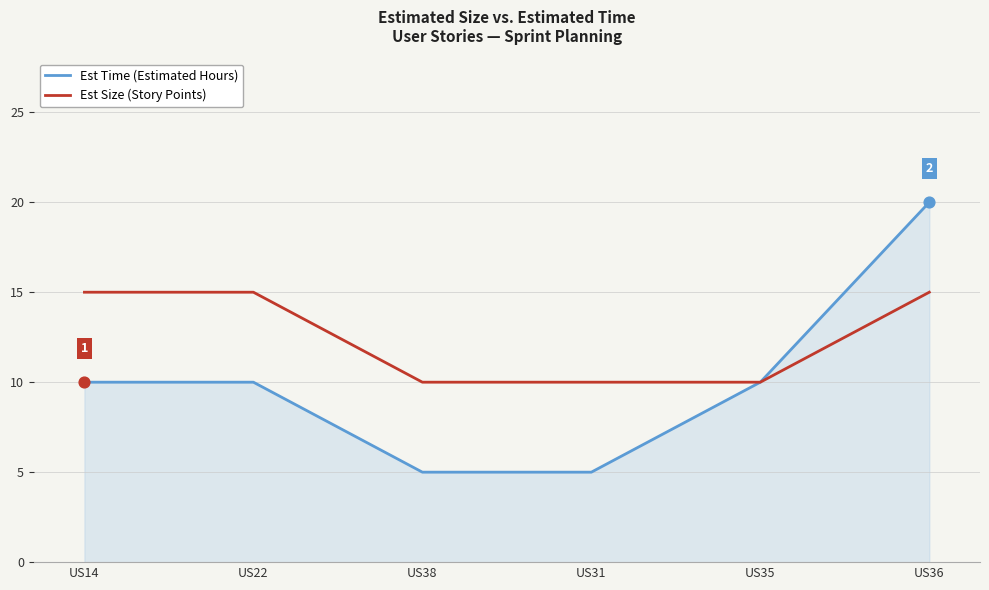

Which series has the largest range (max minus min)?

Est Time (Estimated Hours)